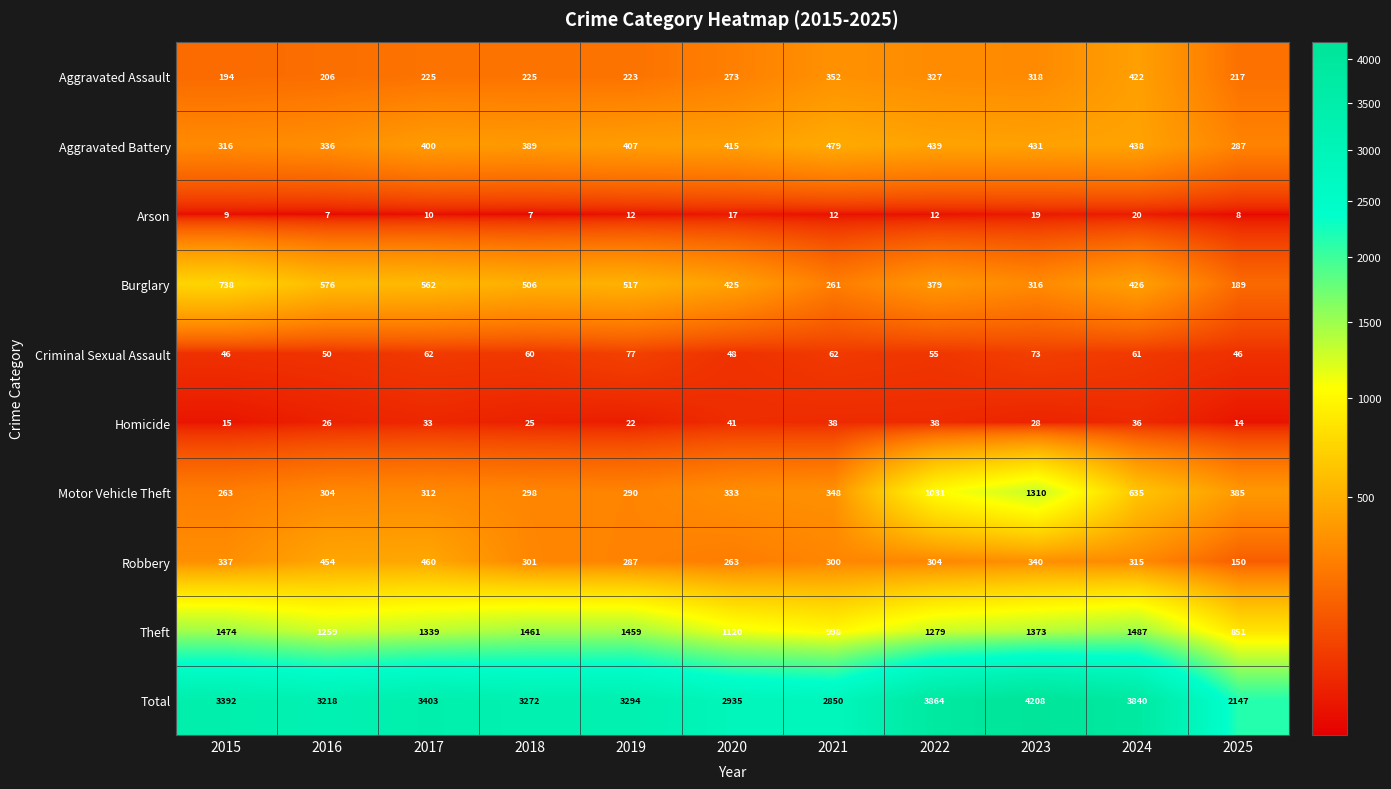

The Aggravated Assault series shows 206 at 2016. True or false?

True